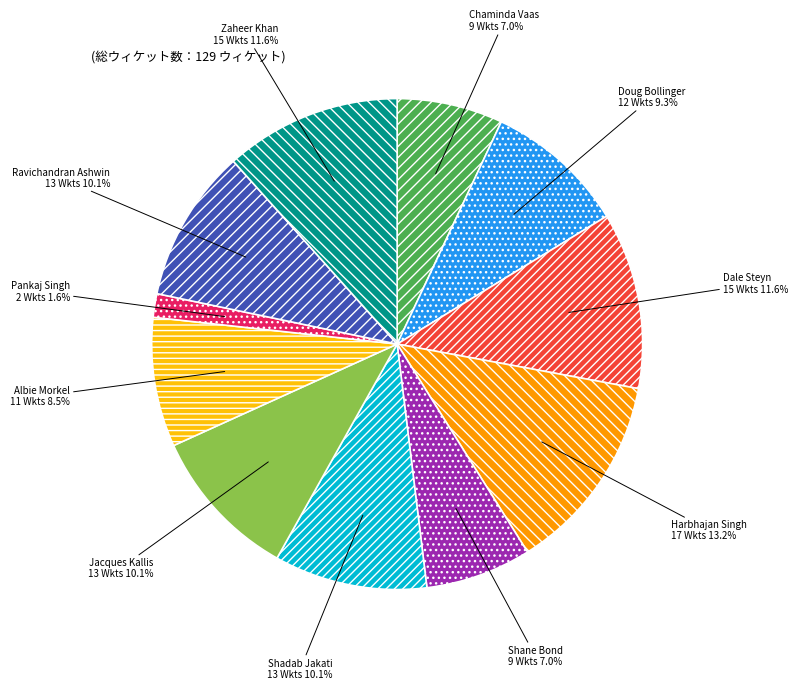

How many segments does this pie chart have?

11